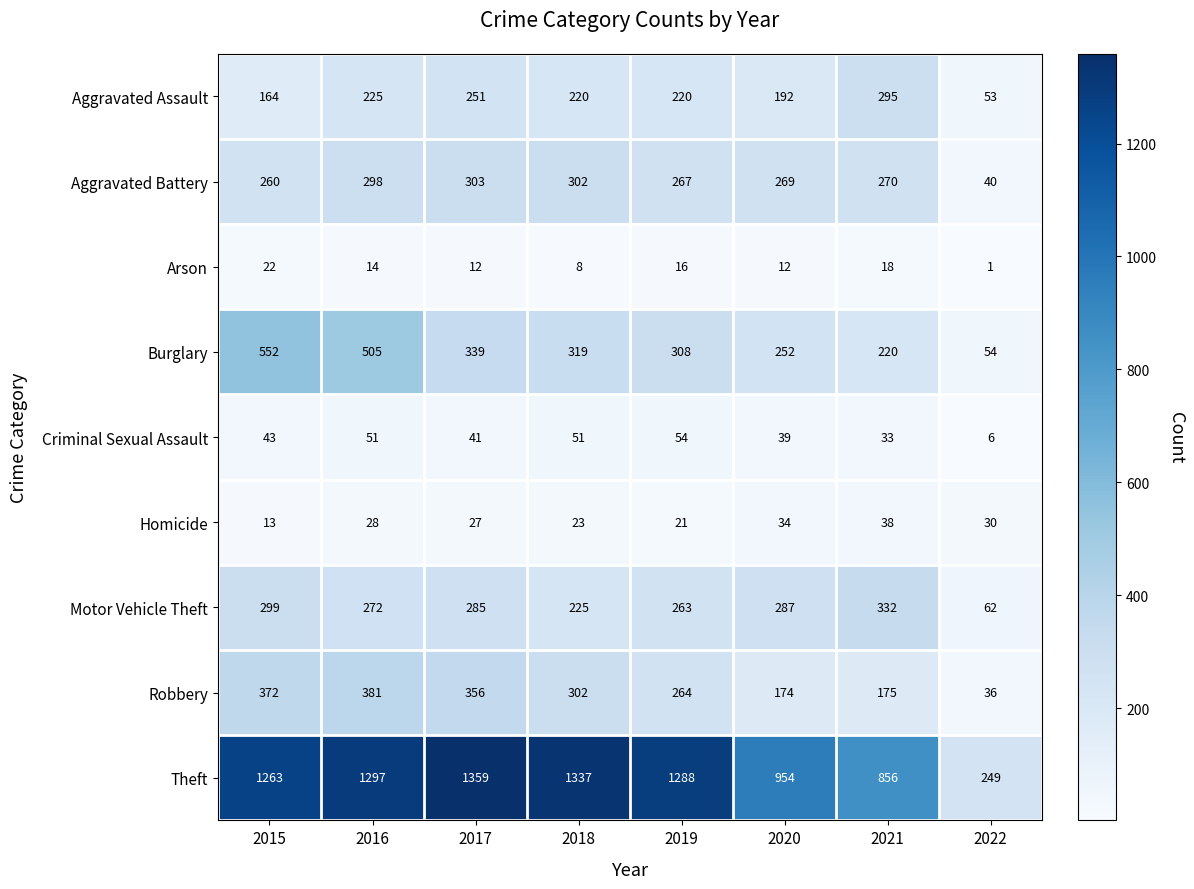

True or false: Aggravated Battery has a value of 270 at 2021.

True